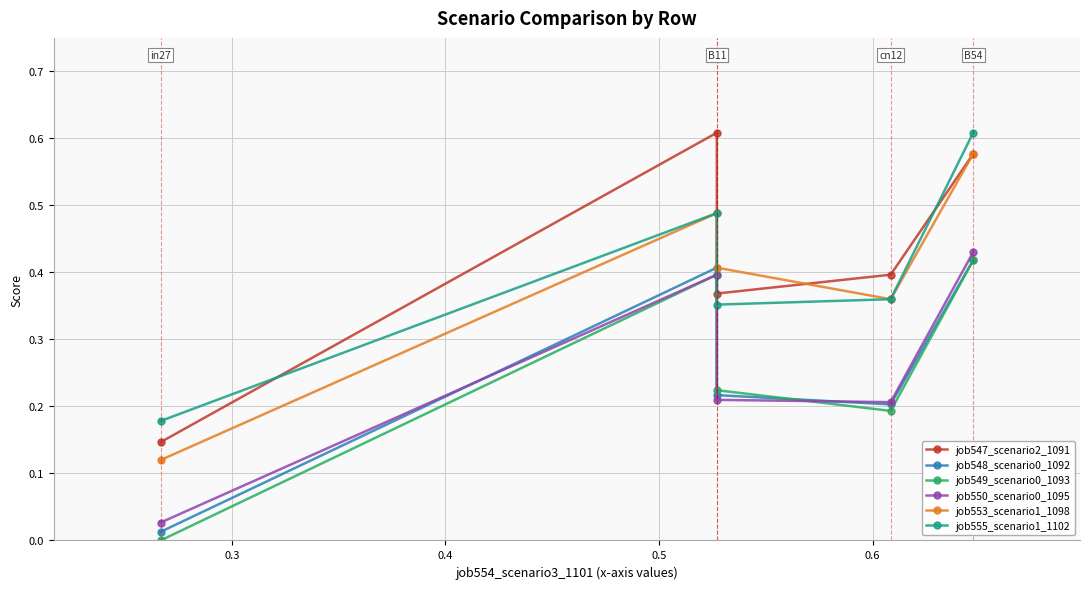

The value of job547_scenario2_1091 at 0.4 is 0.4. True or false?

True